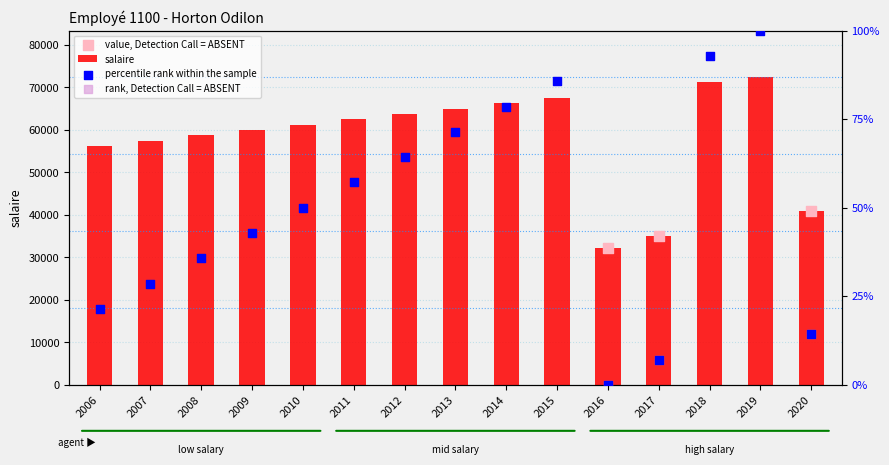

Which has a higher value, 2017 or 2014?

2014